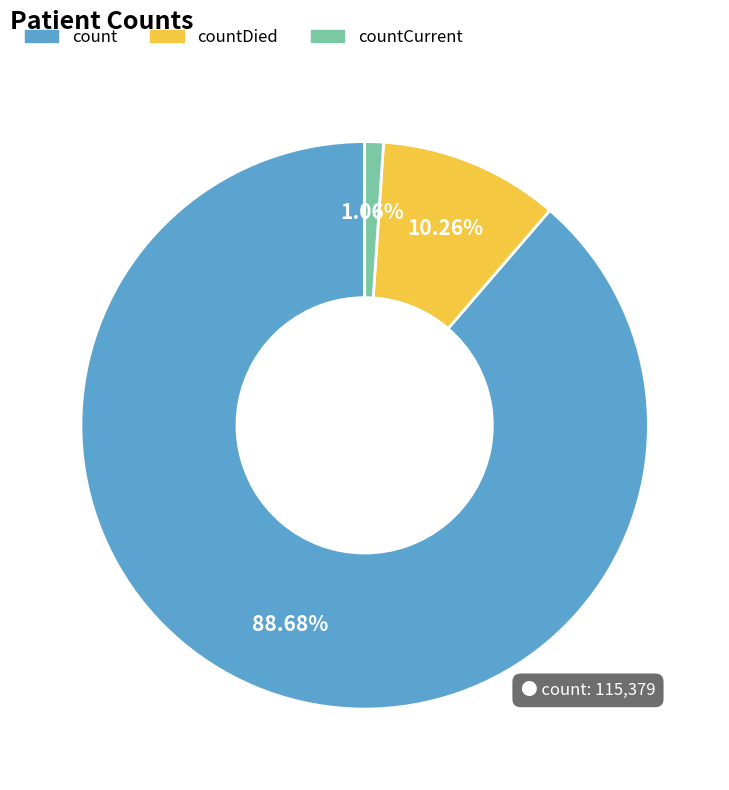

Count the number of slices in the pie.

3